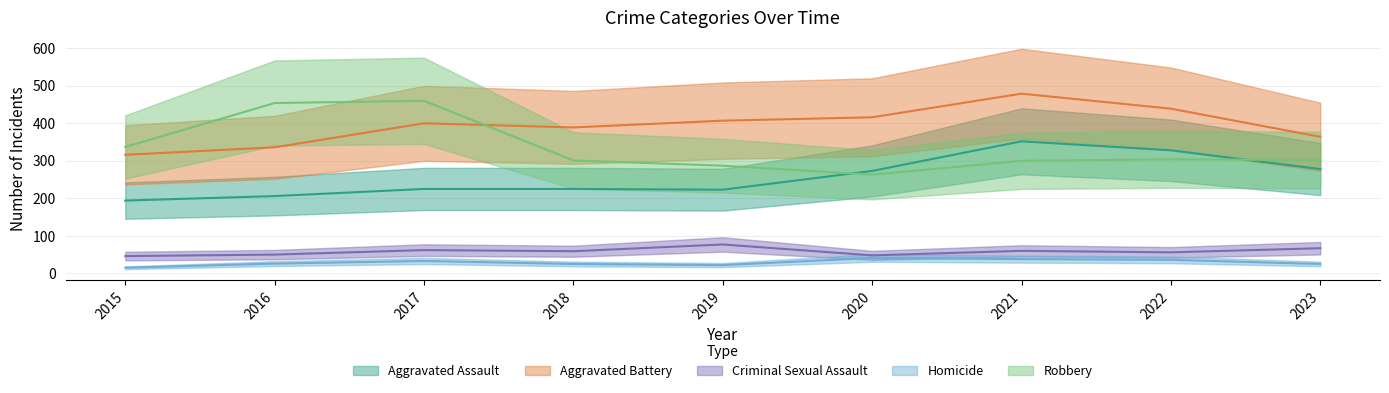

Which category has the lowest value across all series?

2015